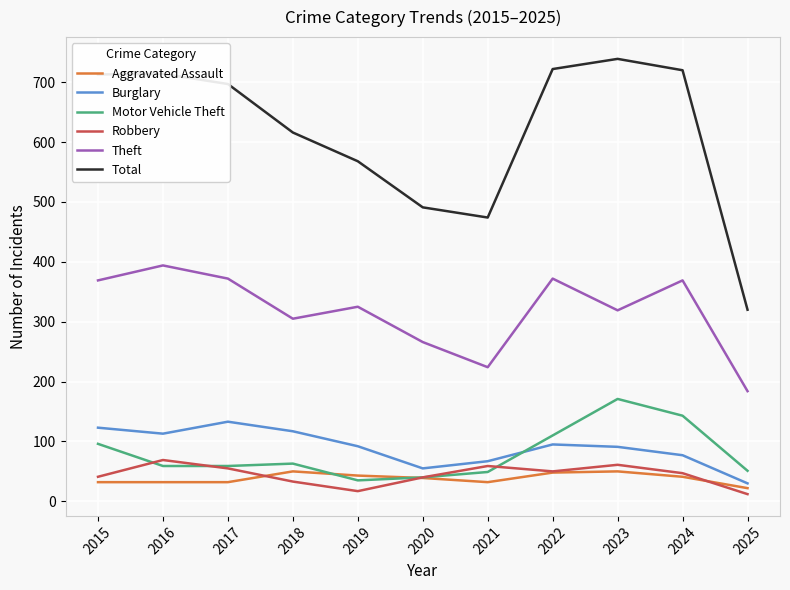

Is this an area chart (filled region under the line)?

No